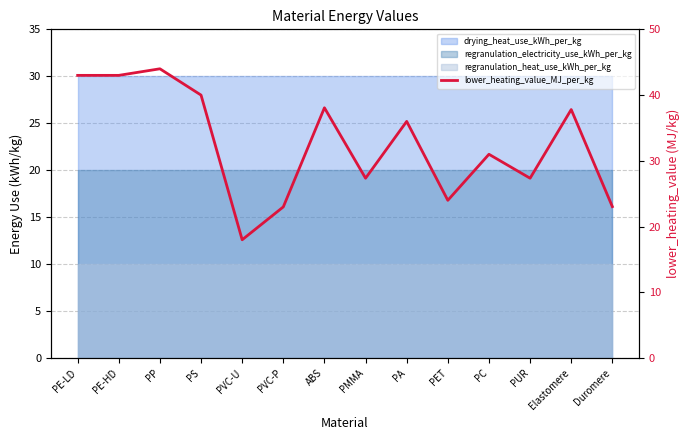

What is the sum of the values at PS and PMMA?

67.4